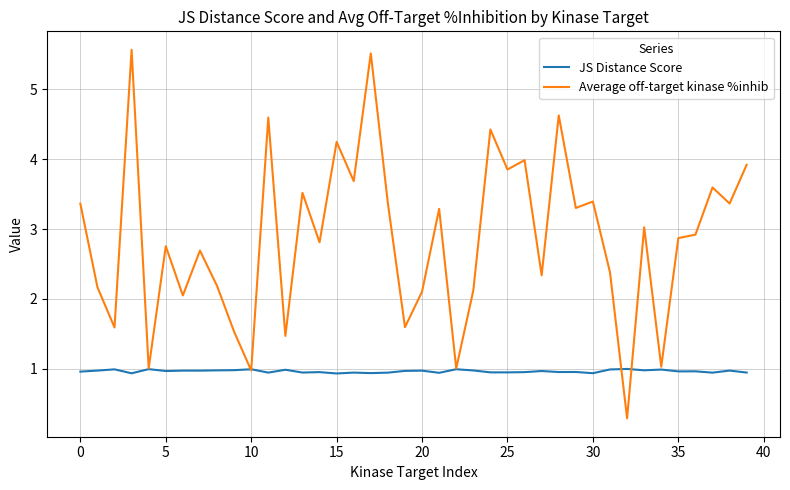

What is the maximum value for Average off-target kinase %inhib?

5.6